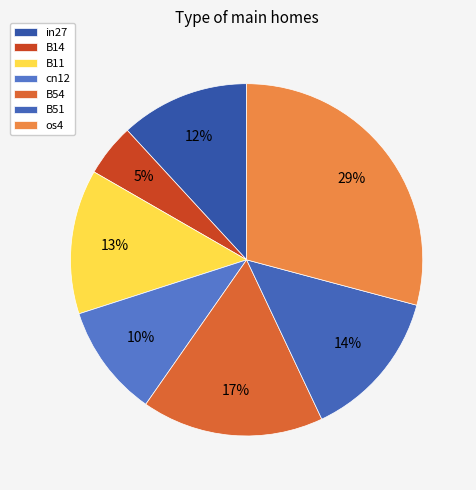

Does cn12 represent more than half of the total?

No